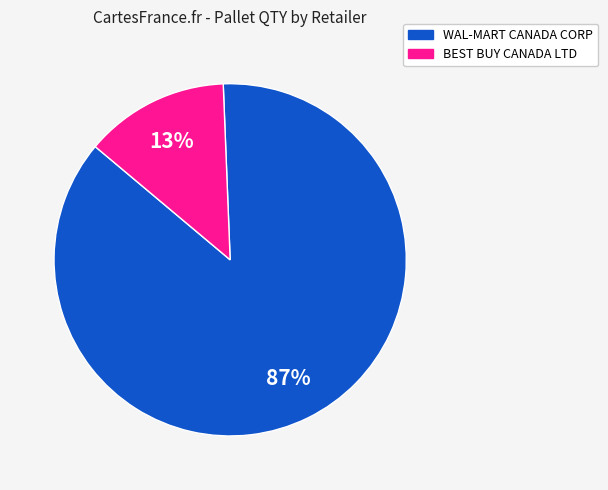

Is there any slice that represents more than half of the pie?

Yes